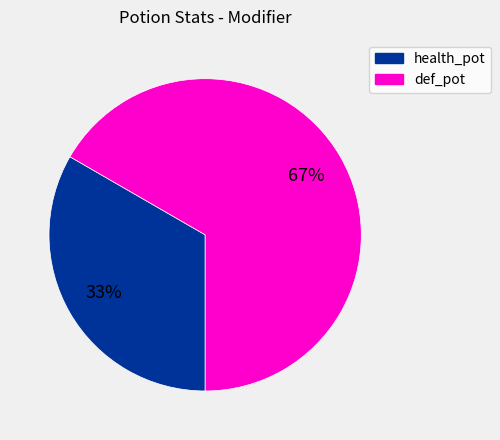

Combined, do health_pot and def_pot account for over 50%?

Yes